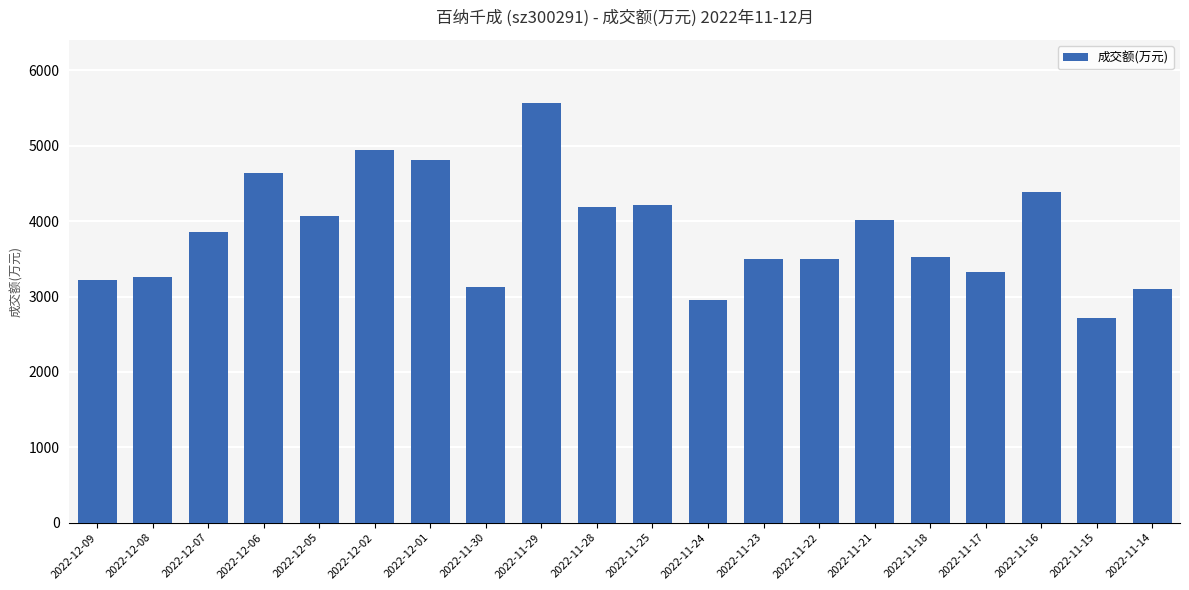

How many bars are there in total?

20